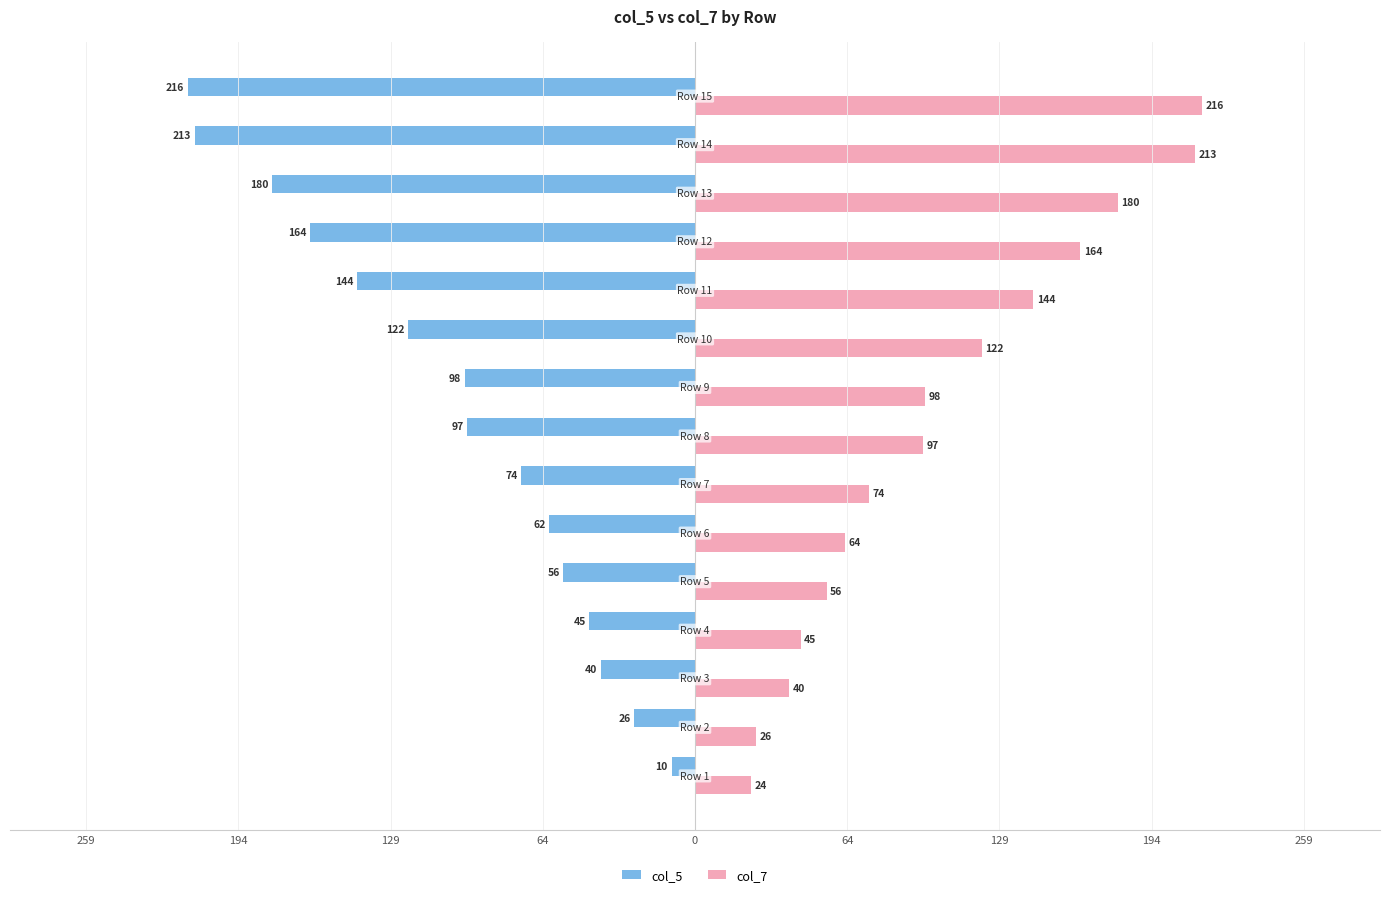

What are all the series names shown in the legend?

col_5, col_7